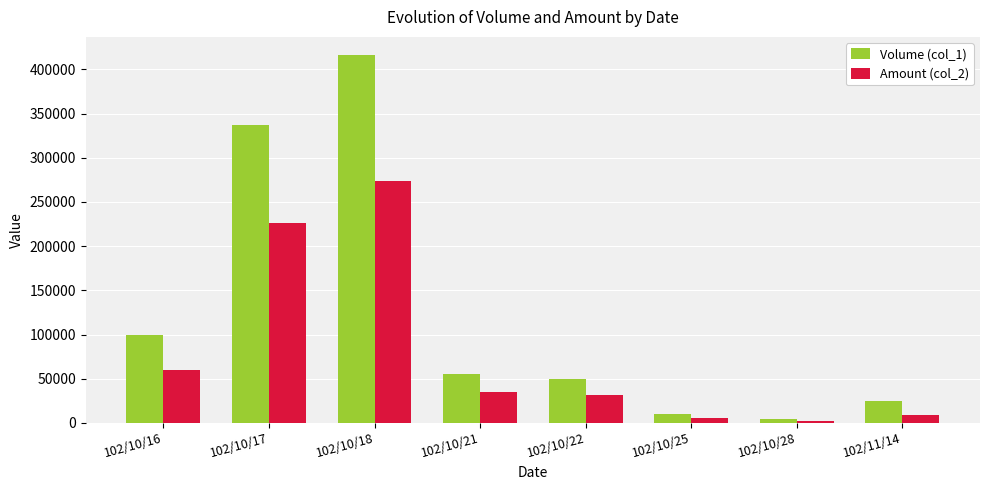

What is the difference between the maximum and minimum values in the Amount (col_2) series?

270920